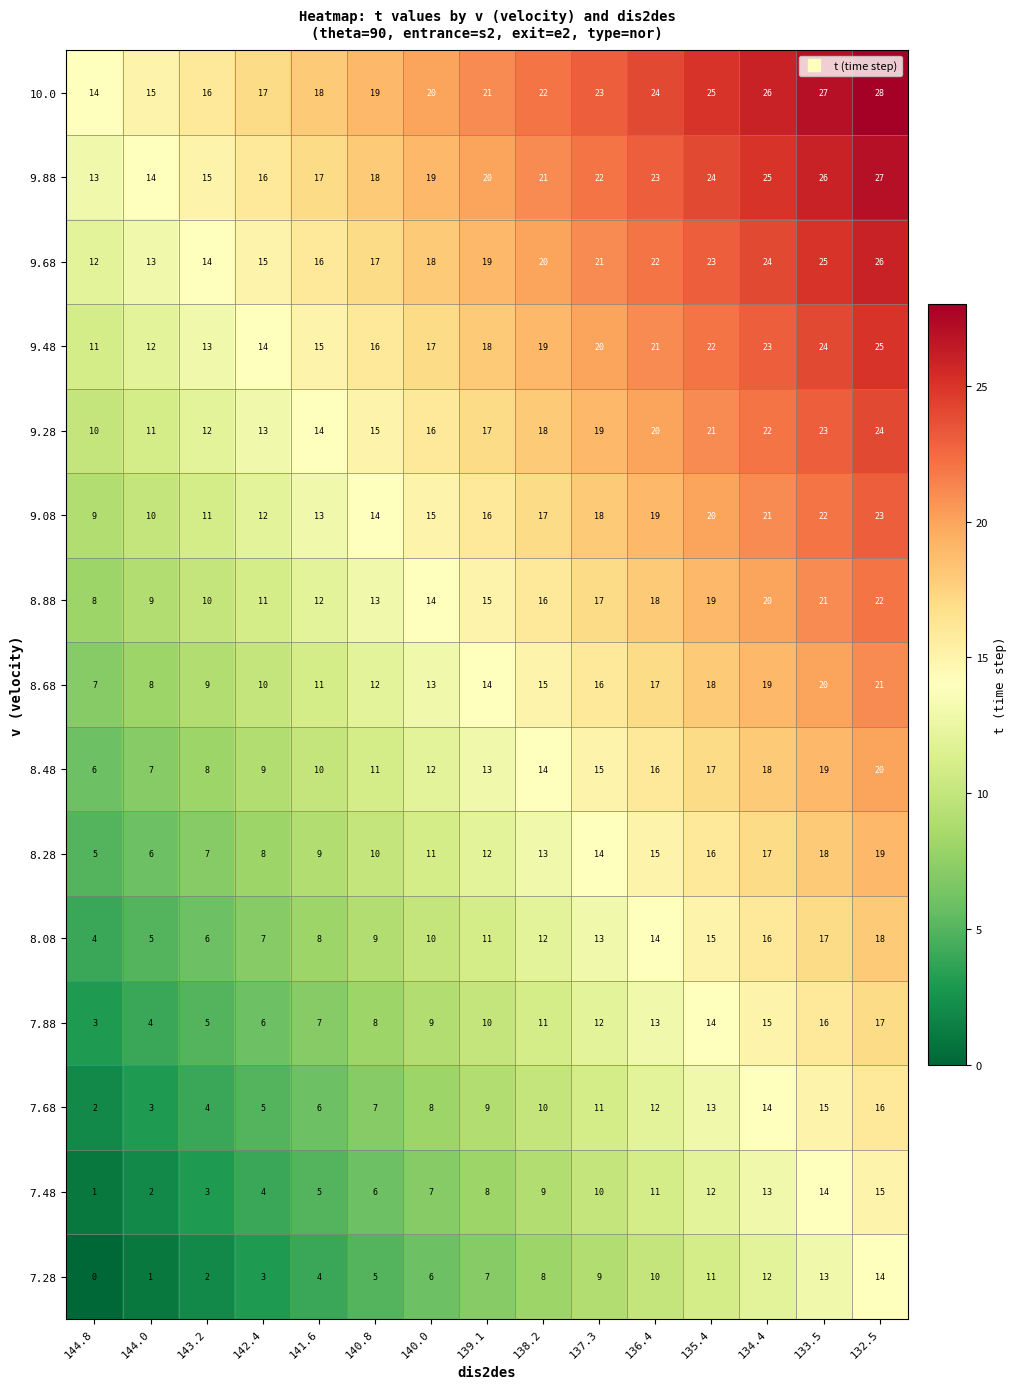

What is the difference between the highest and lowest values at 139.1?

14